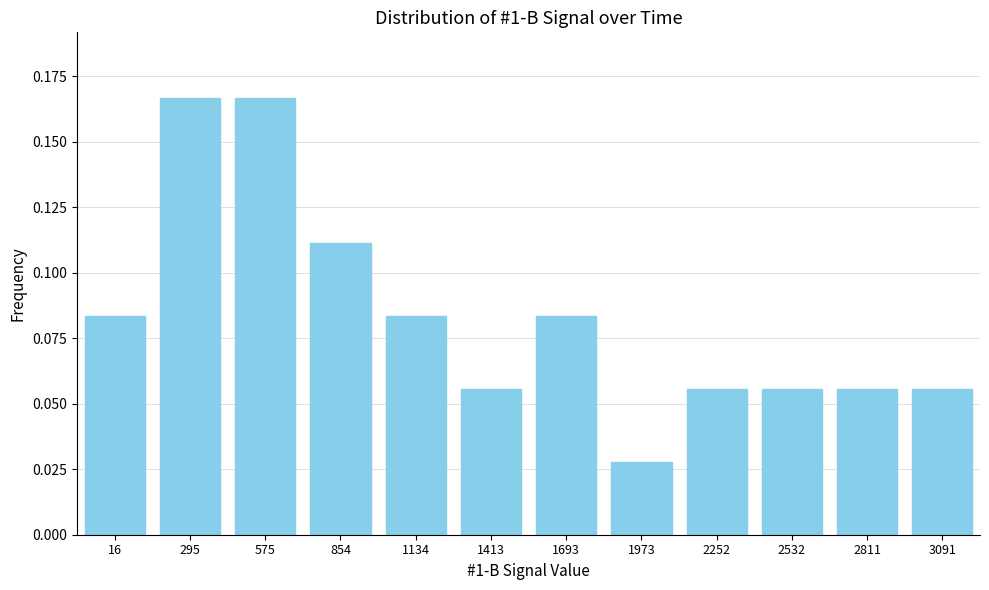

Which label corresponds to the smallest value in the chart?

1973